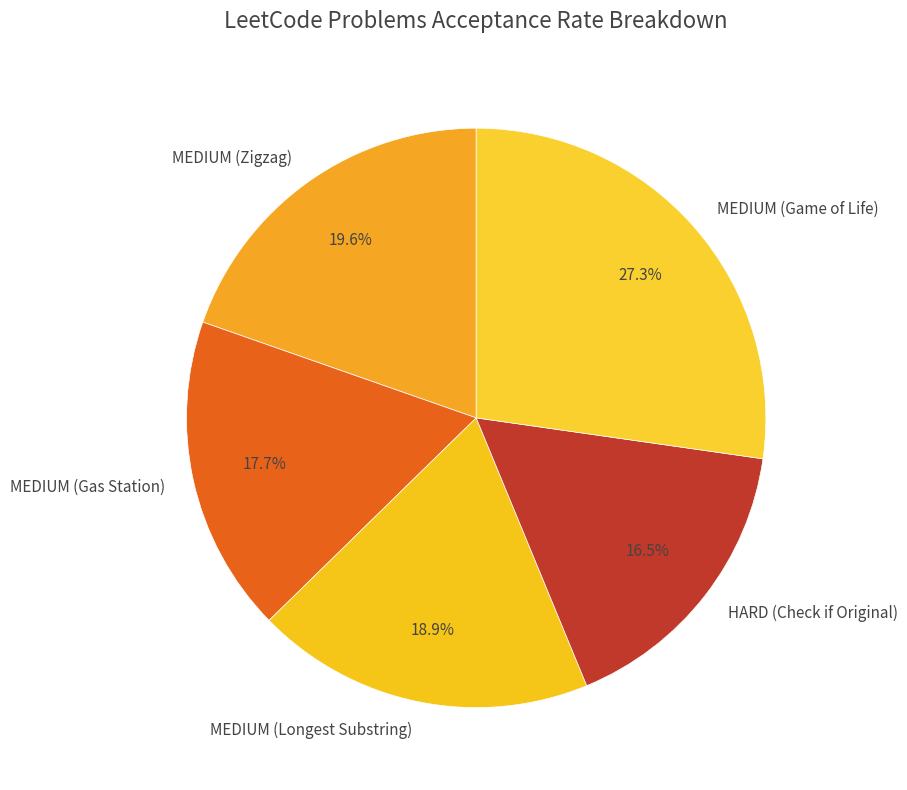

Rank the categories by value from highest to lowest.

MEDIUM (Game of Life), MEDIUM (Zigzag), MEDIUM (Longest Substring), MEDIUM (Gas Station), HARD (Check if Original)